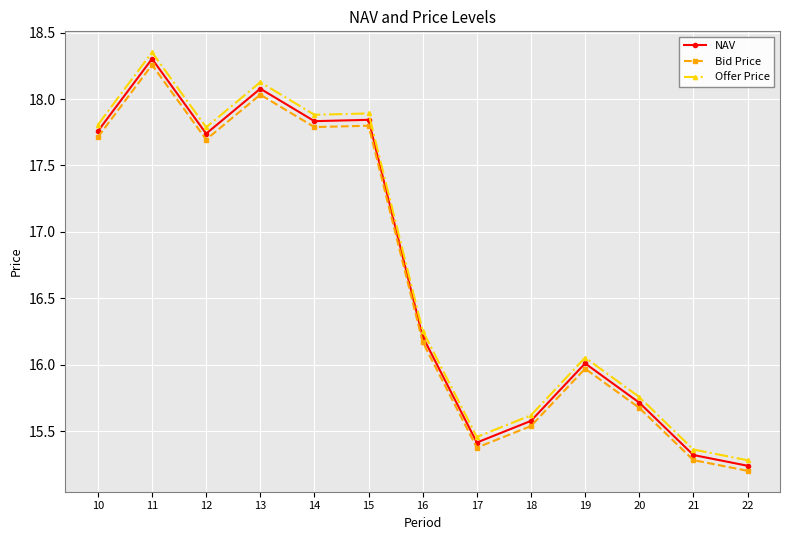

At which category does Bid Price reach its first local peak?

11